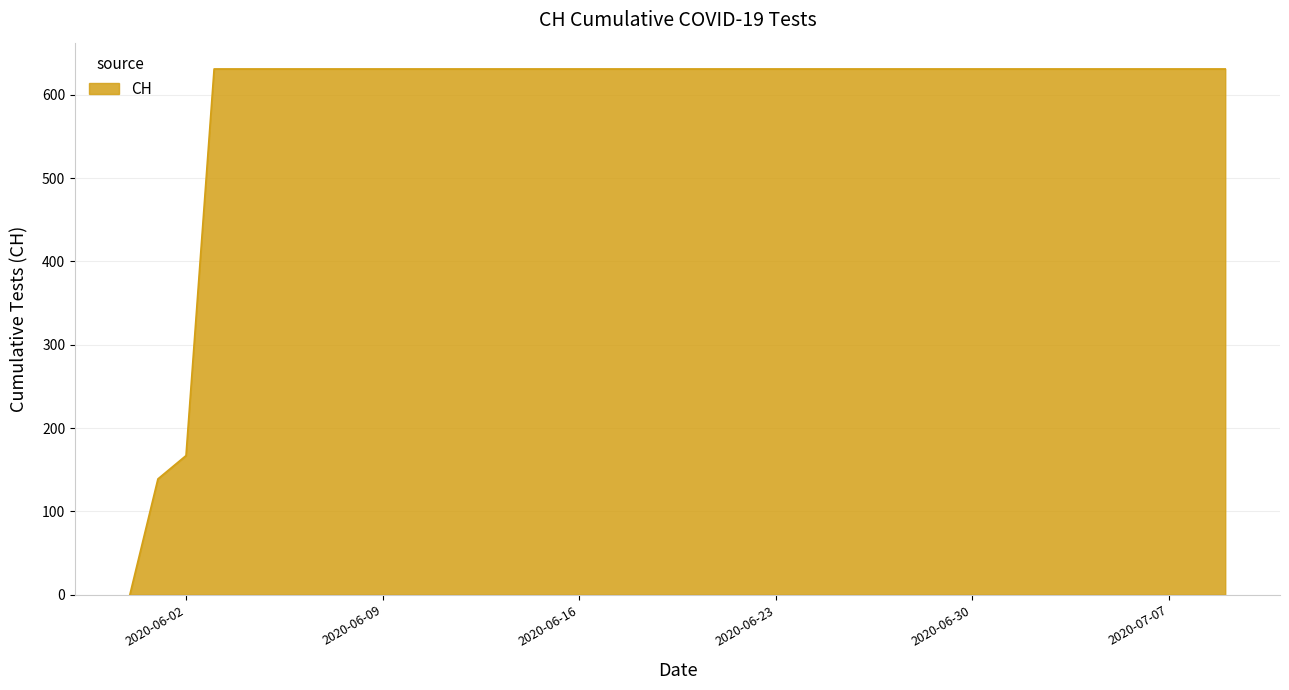

What is the greatest value displayed?

631